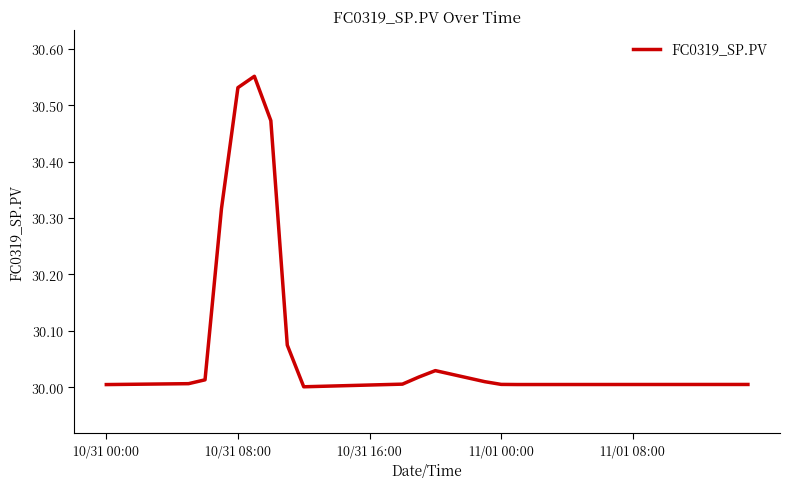

Does the chart display data point markers on the line(s)?

No